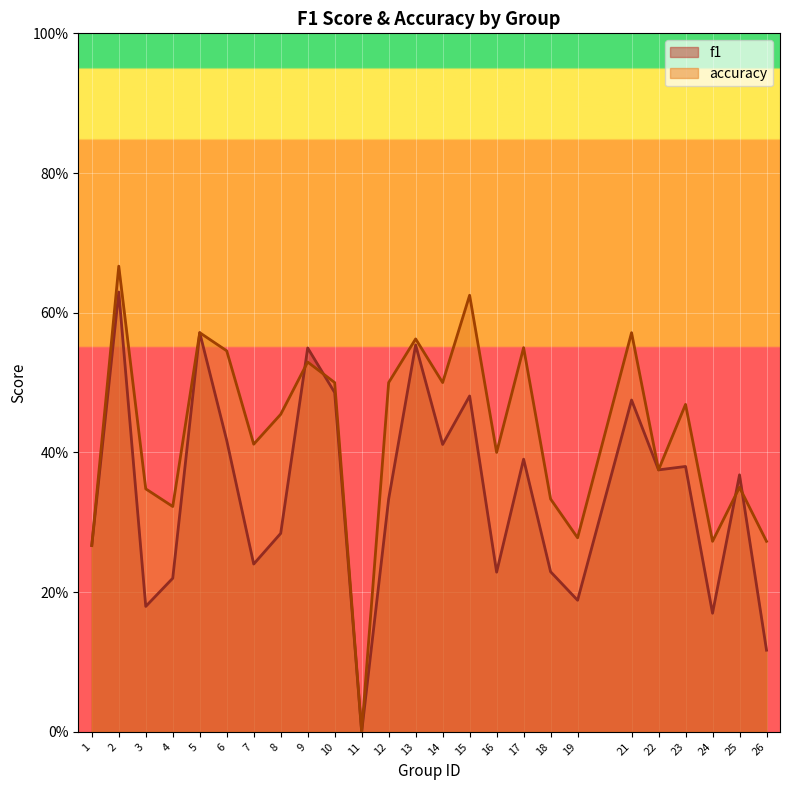

What is the sum of the accuracy values at 18 and 4?

0.7